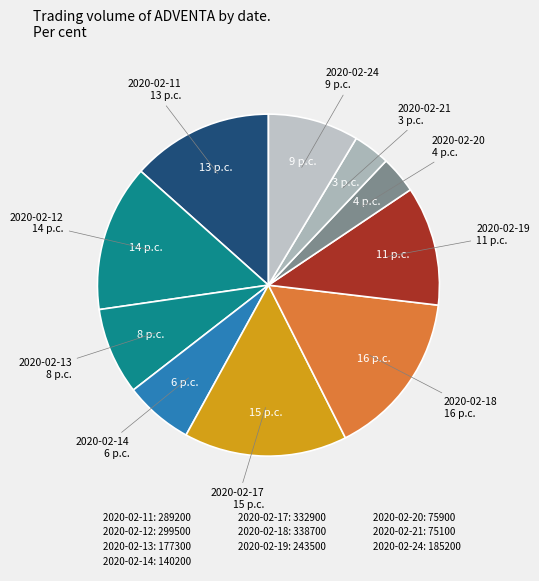

What is the largest slice in the pie chart?

2020-02-18